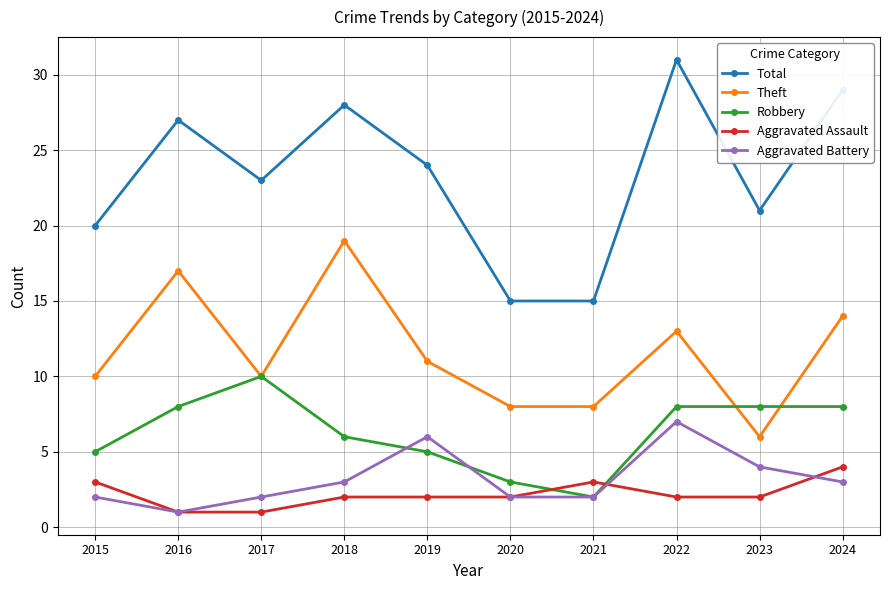

The Aggravated Assault series shows 2 at 2022. True or false?

True